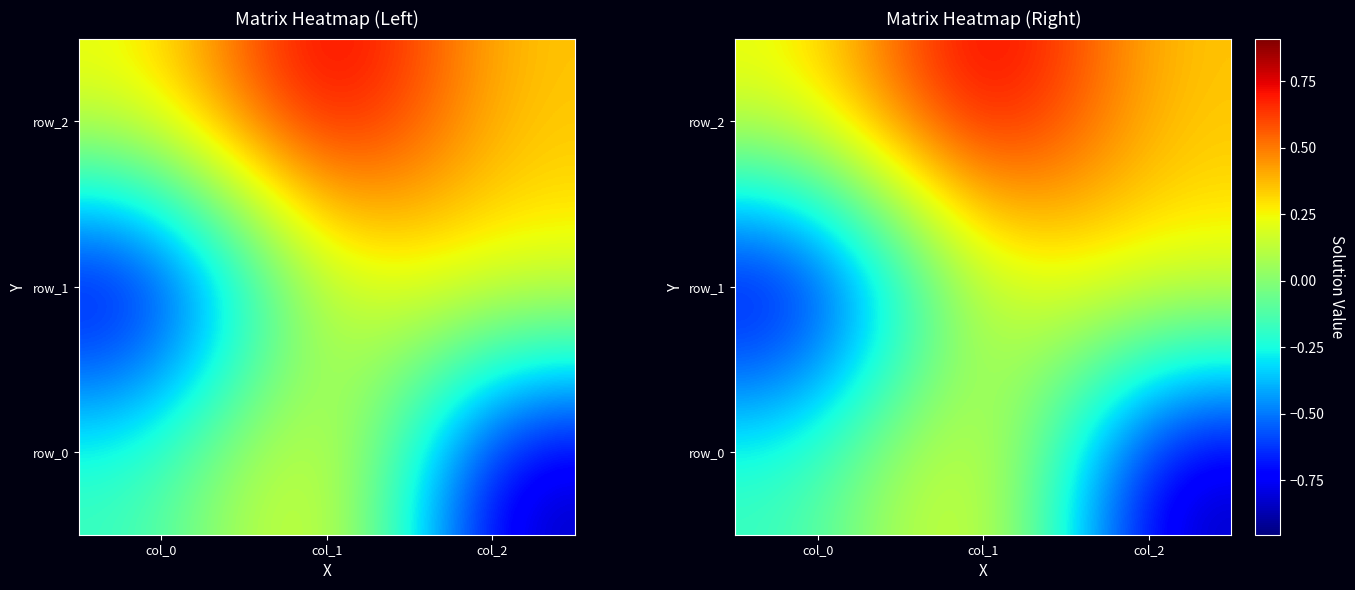

Which series has the largest total across all categories?

row_2